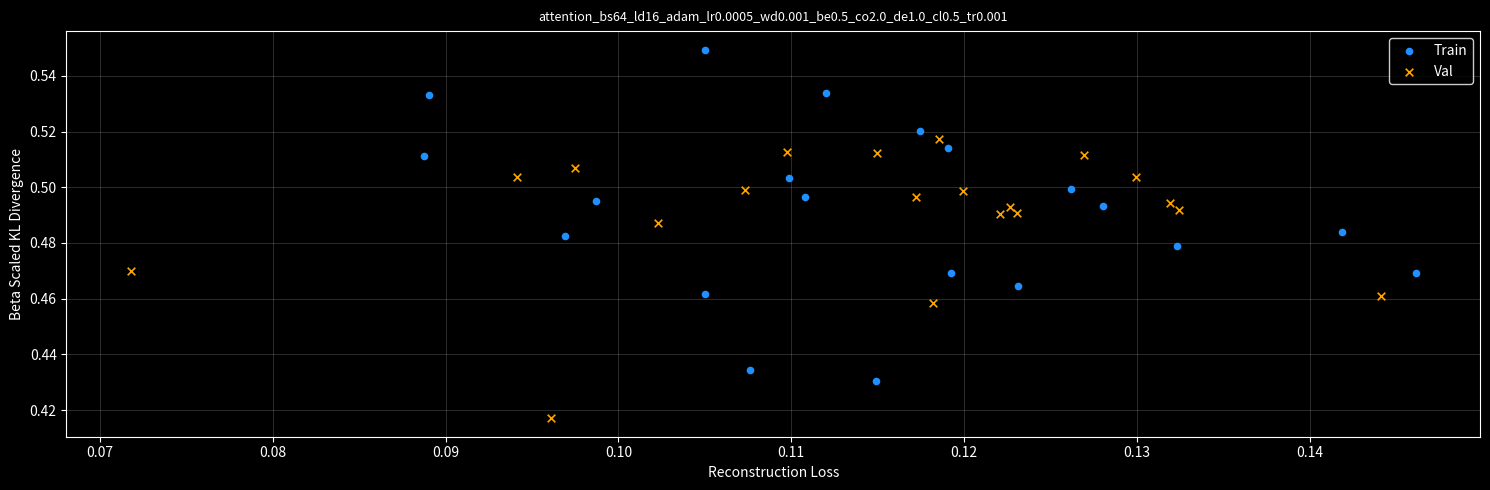

Which series reaches the maximum Y coordinate?

Train